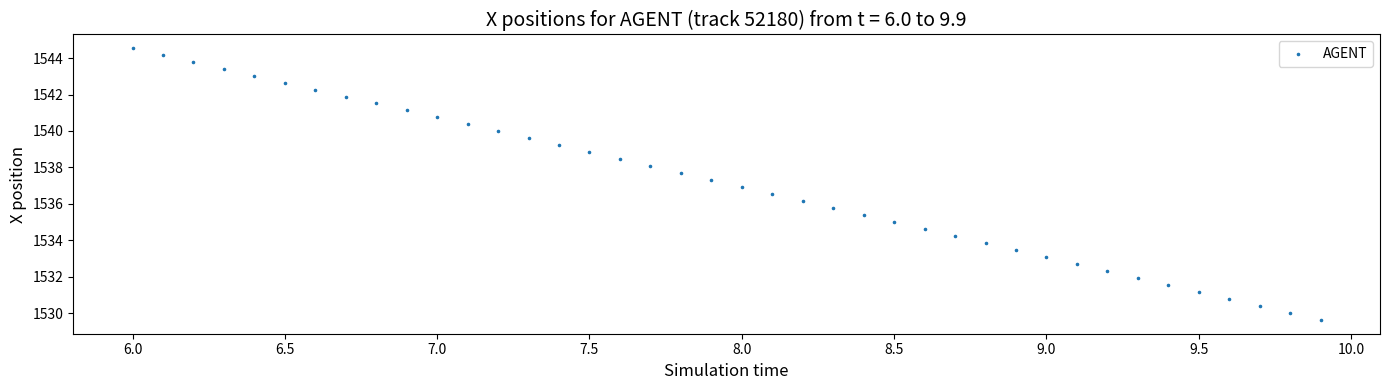

What is the range of Y values (max minus min)?

14.9